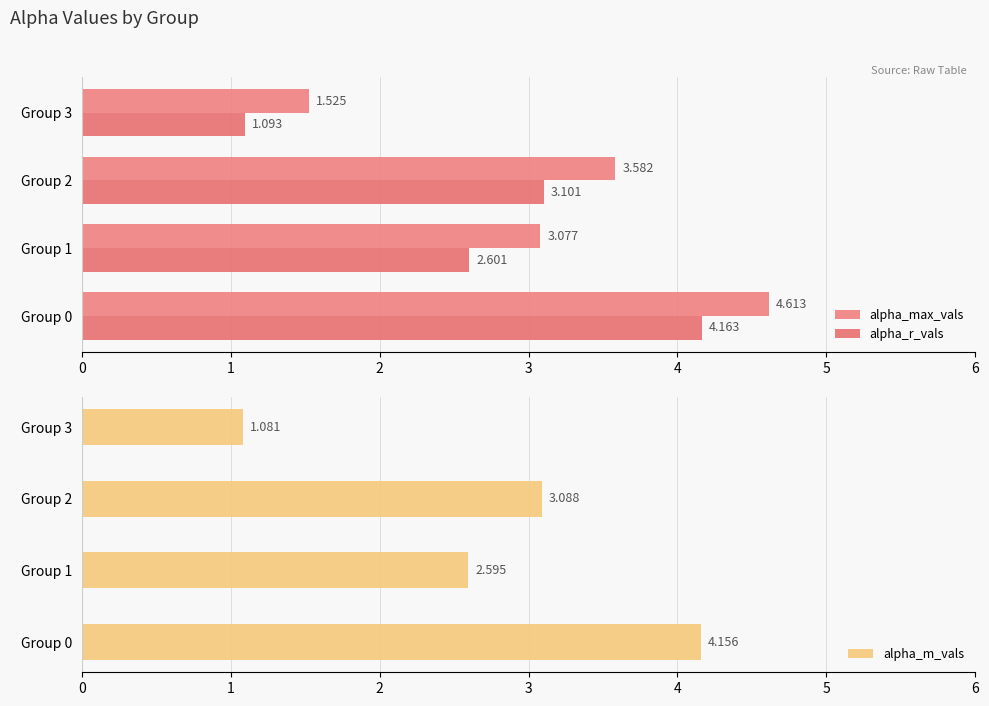

Where is alpha_r_vals nearest to the value 2?

Group 1